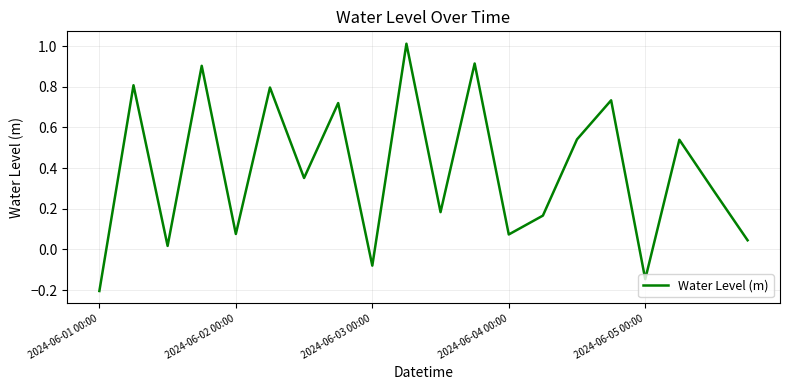

What is the maximum value shown in the chart?

1.0